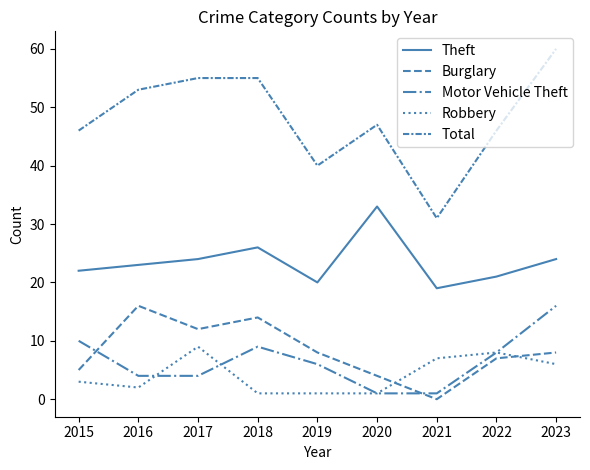

What is the value of the Burglary point at the 2nd from the left?

16